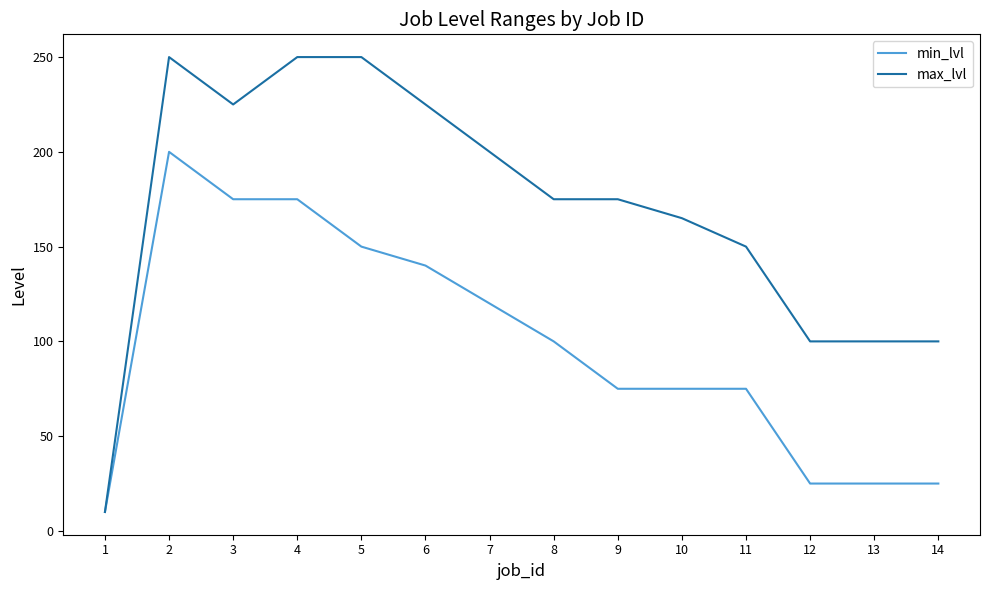

Rank the series at 3 from highest to lowest value.

max_lvl, min_lvl